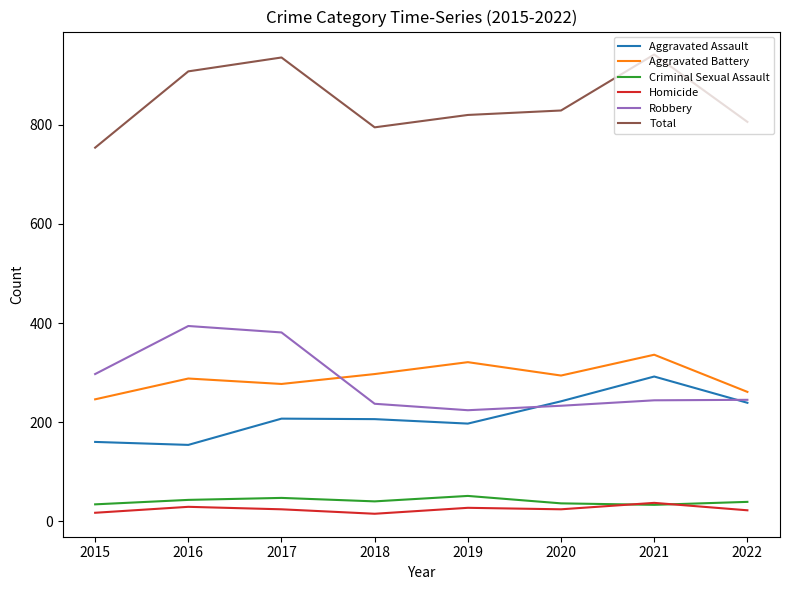

Where is the first local minimum for Total?

2018